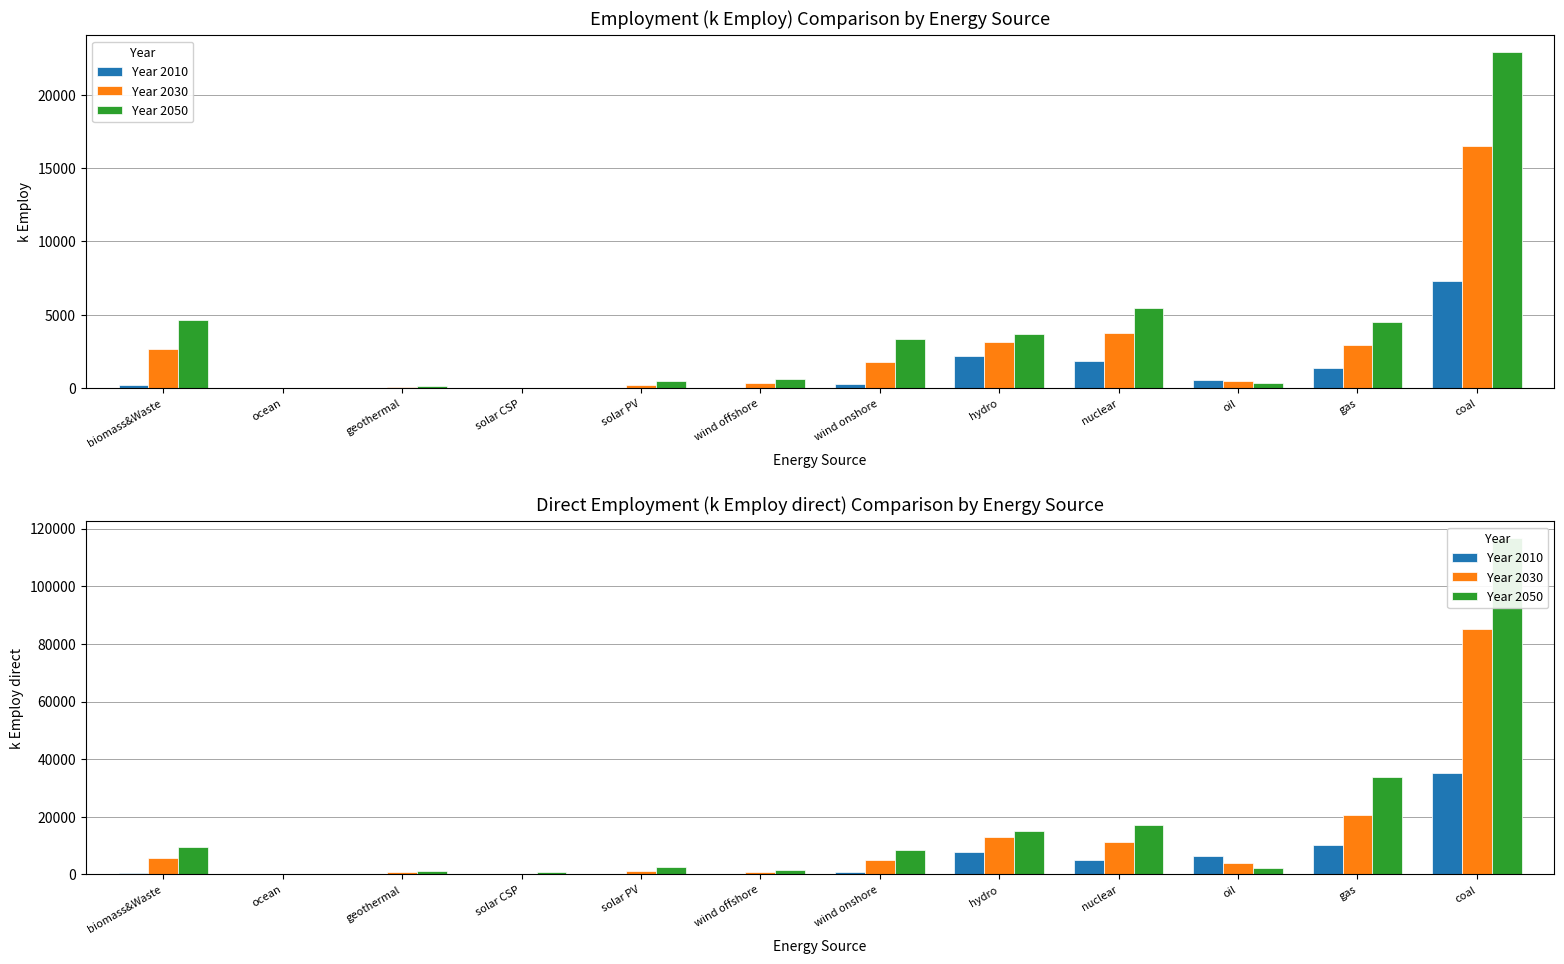

Rank the series by their maximum value, from highest to lowest.

Year 2050, Year 2030, Year 2010